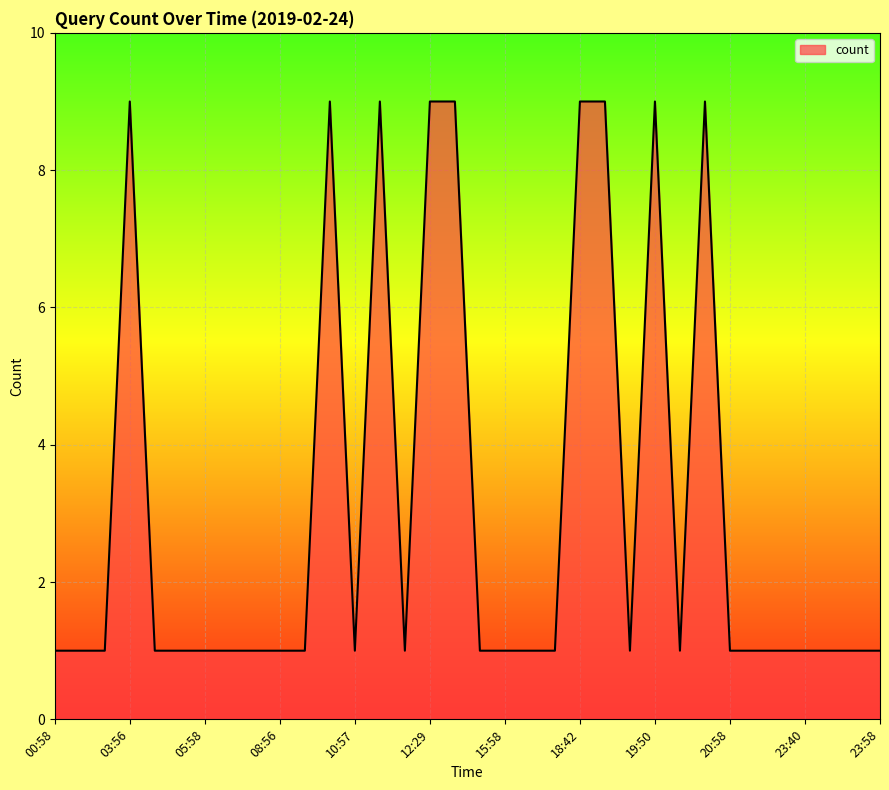

What is the greatest value displayed?

9